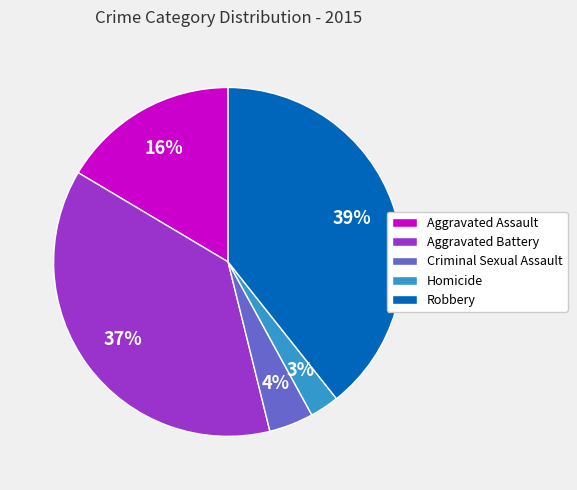

The Robbery slice represents 30% of the pie. True or false?

False